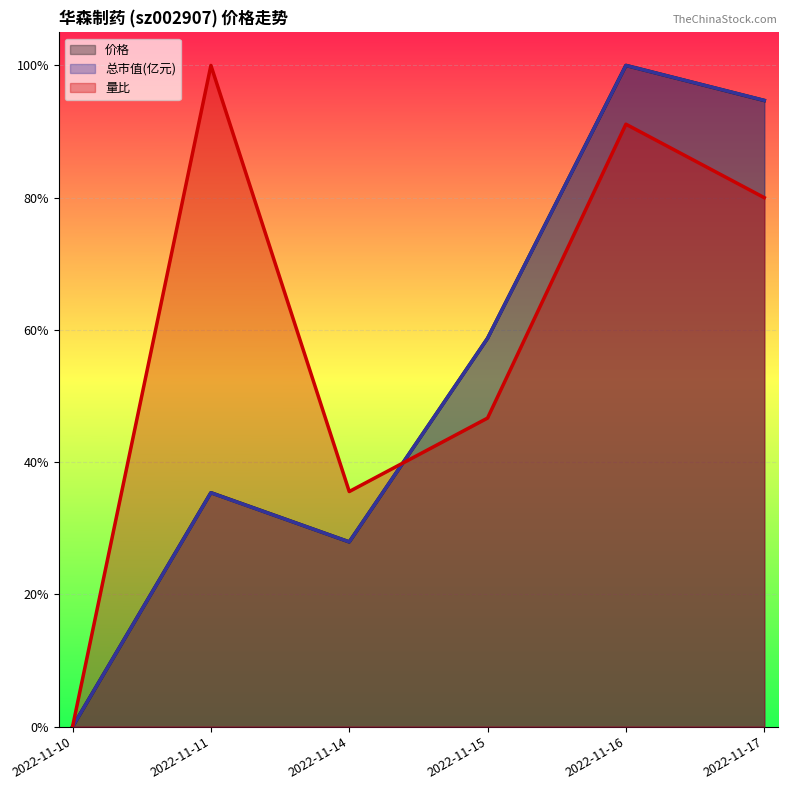

What is the value of the 总市值(亿元) point at the 2nd from the left?

0.4